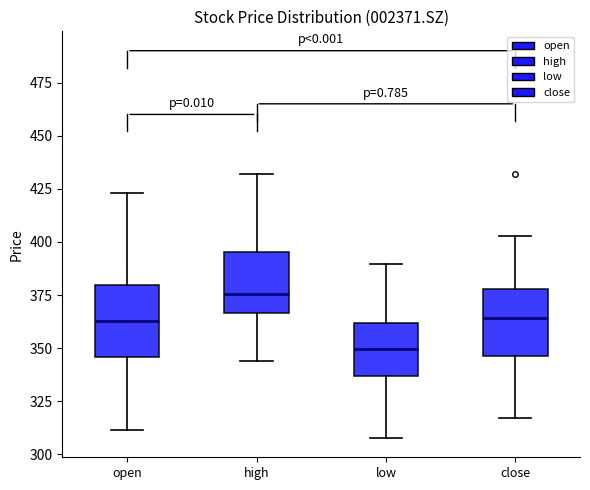

Where is the upper edge of the box for open on the y-axis? The values are not printed on the chart, so give them approximately, as read against the axis.

380